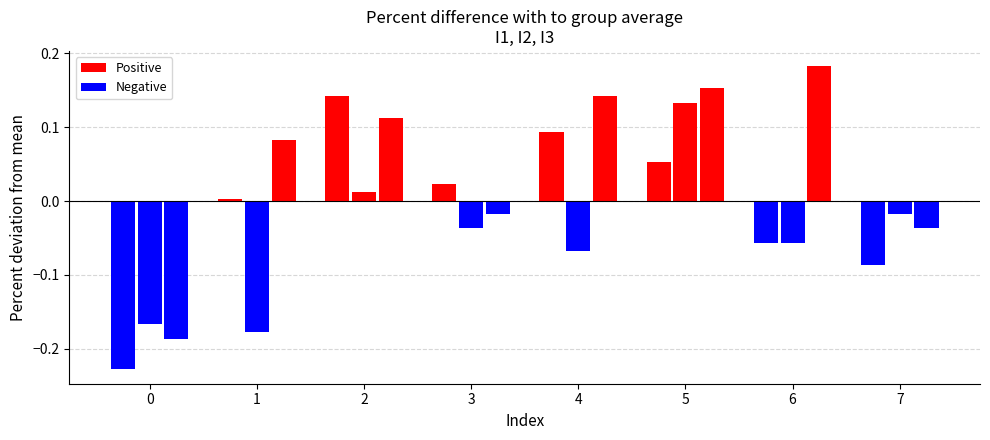

How many series are shown in this chart?

6